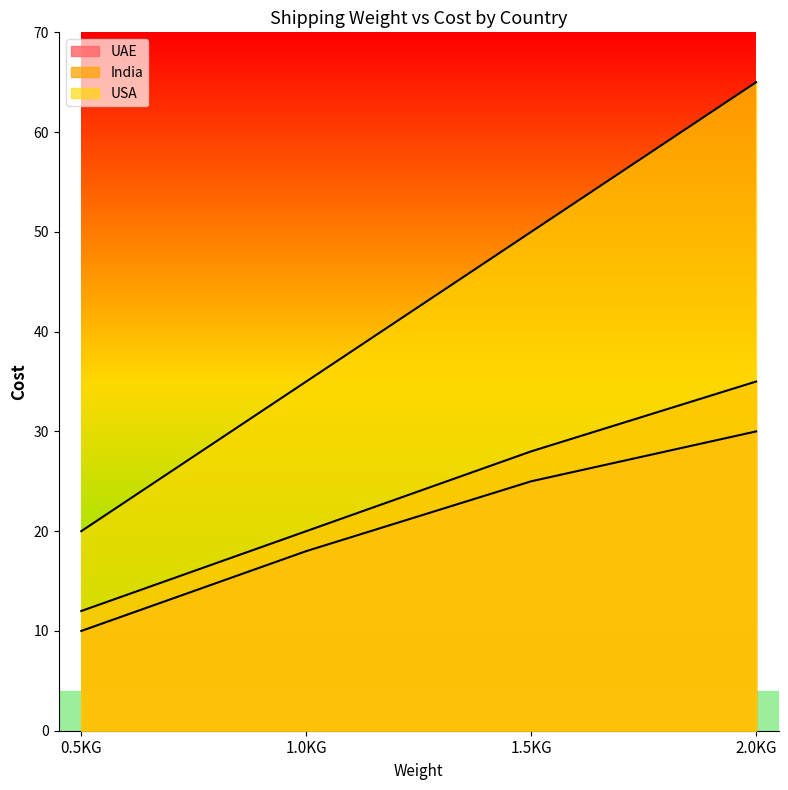

What position from the left is 1.0KG?

2